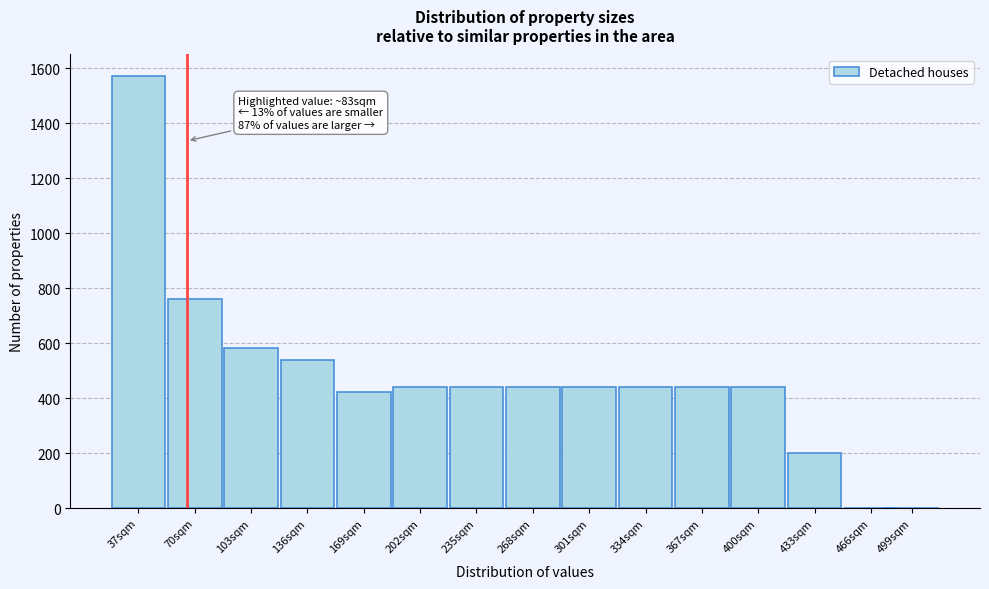

Reading left to right, extract all data points from this chart.

37sqm=1572	70sqm=760	103sqm=584	136sqm=540	169sqm=424	202sqm=440	235sqm=440	268sqm=440	301sqm=440	334sqm=440	367sqm=440	400sqm=440	433sqm=200	466sqm=0	499sqm=0